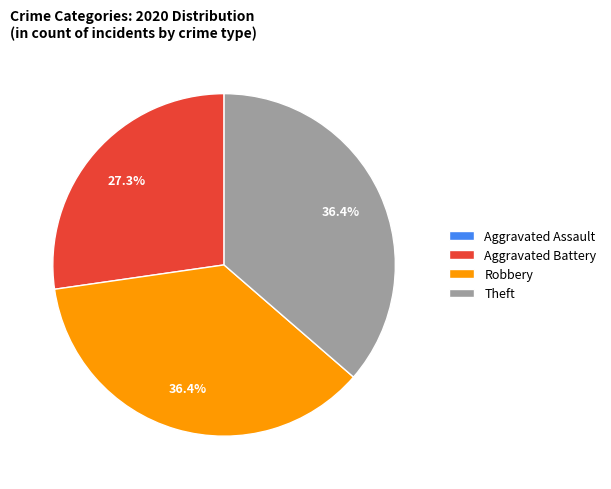

What percentage is the Aggravated Battery slice, to the nearest percent?

27%